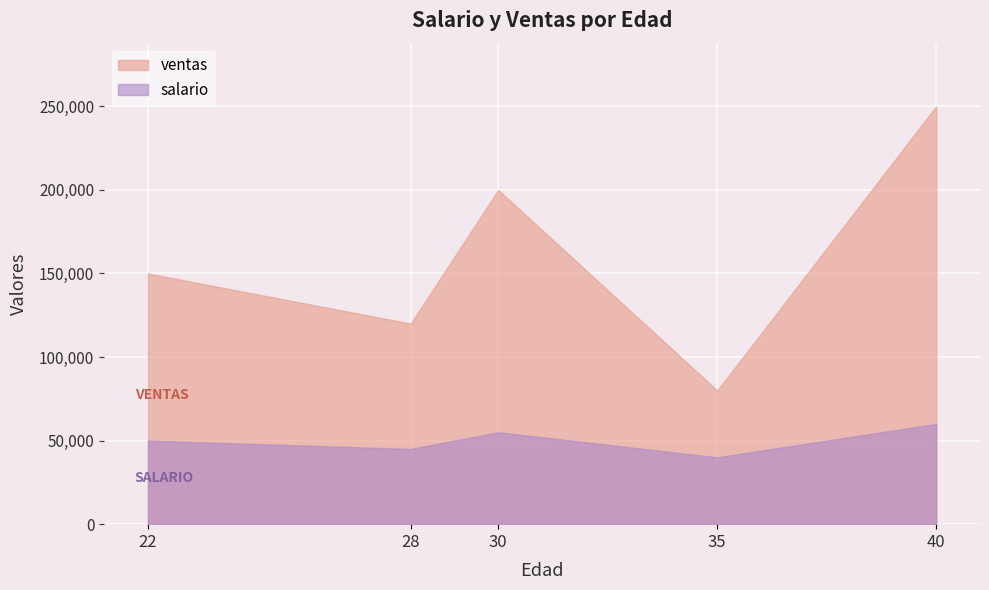

How many lines are shown in the chart?

2